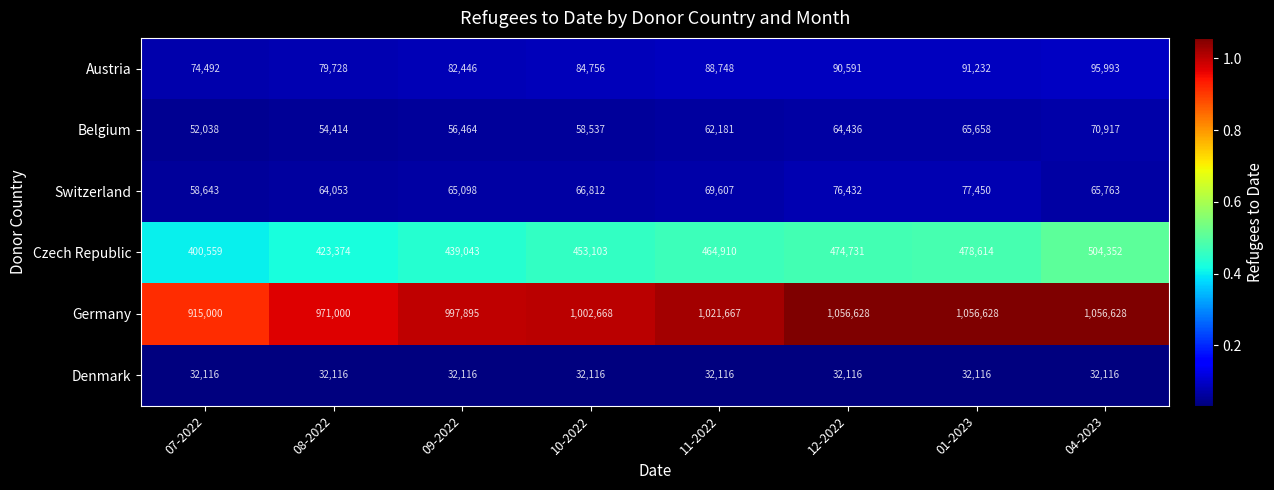

What is the spread (max minus min) of values at 11-2022?

989551